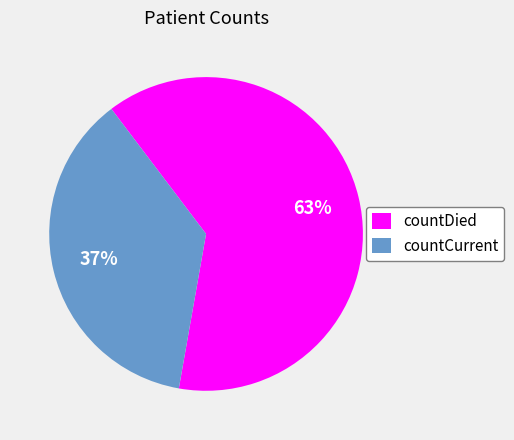

To the nearest percent, what is the difference between the largest and smallest slice percentages?

26%